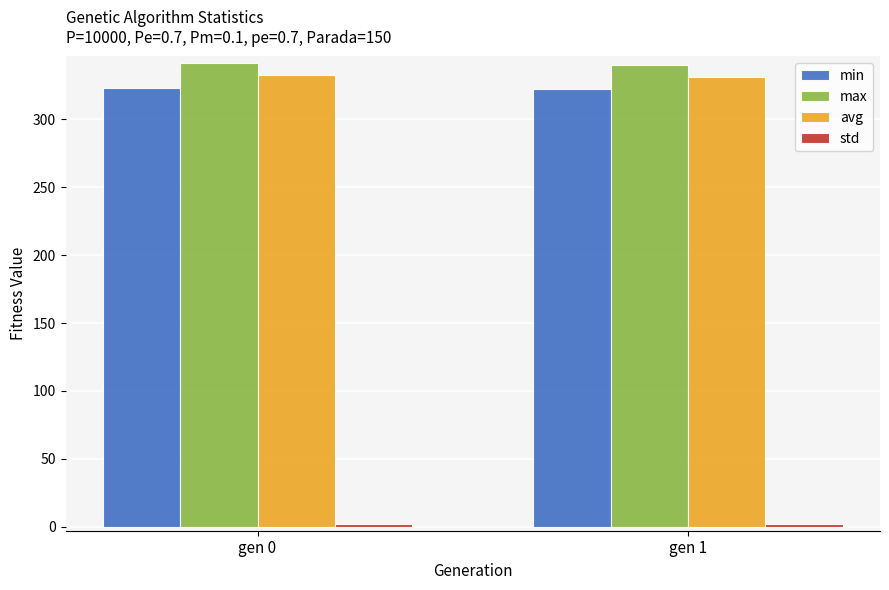

What value does the avg series have at gen 0?

332.6